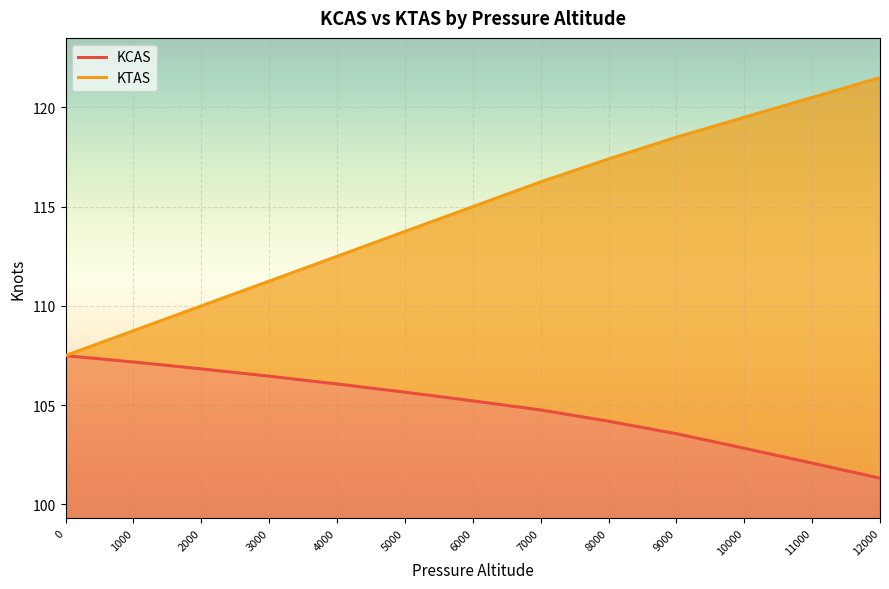

True or false: KTAS has more than 1 interior local peaks.

False